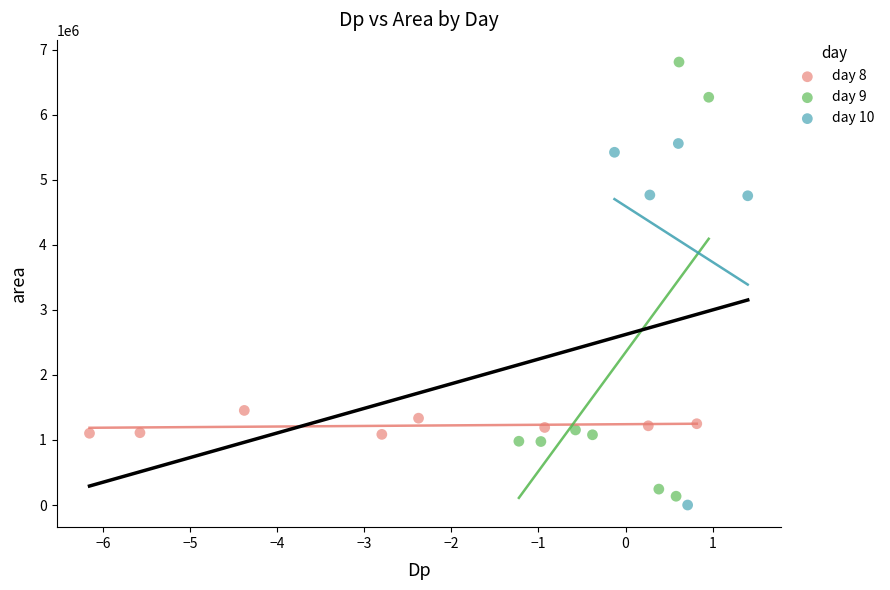

Which series contains the highest Y value?

day 9